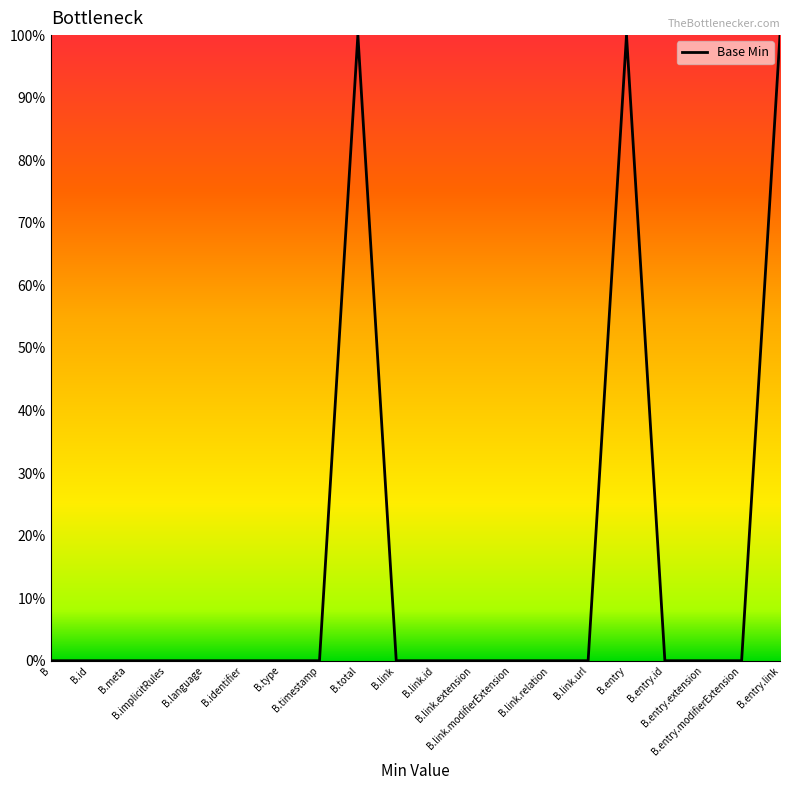

Does the chart display data point markers on the line(s)?

No